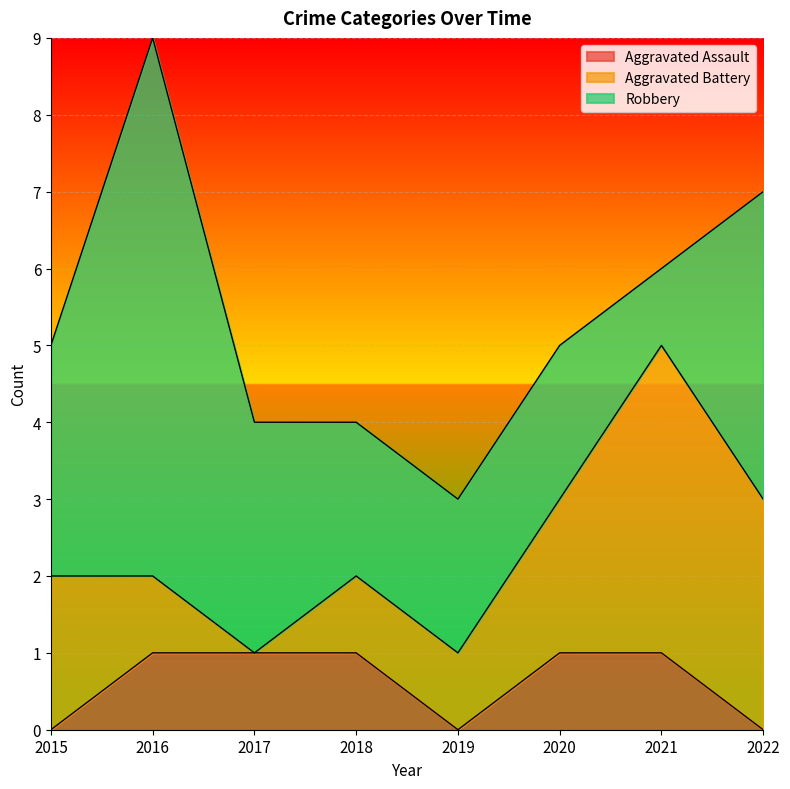

What is the value of the Aggravated Assault point at the 6th from the left?

1